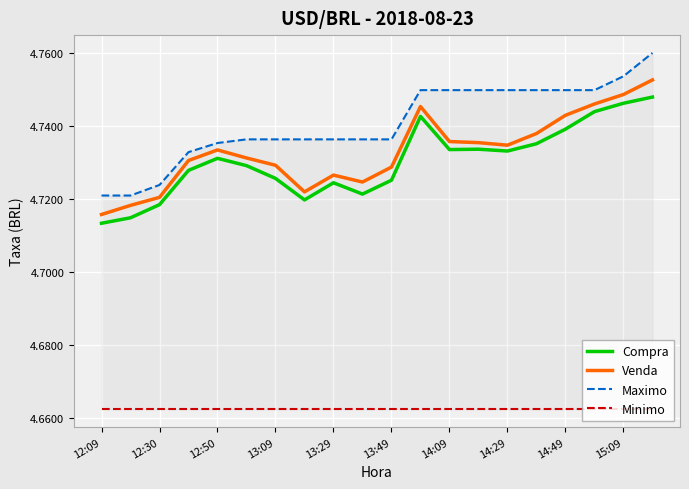

True or false: Venda and Maximo cross at least once.

False